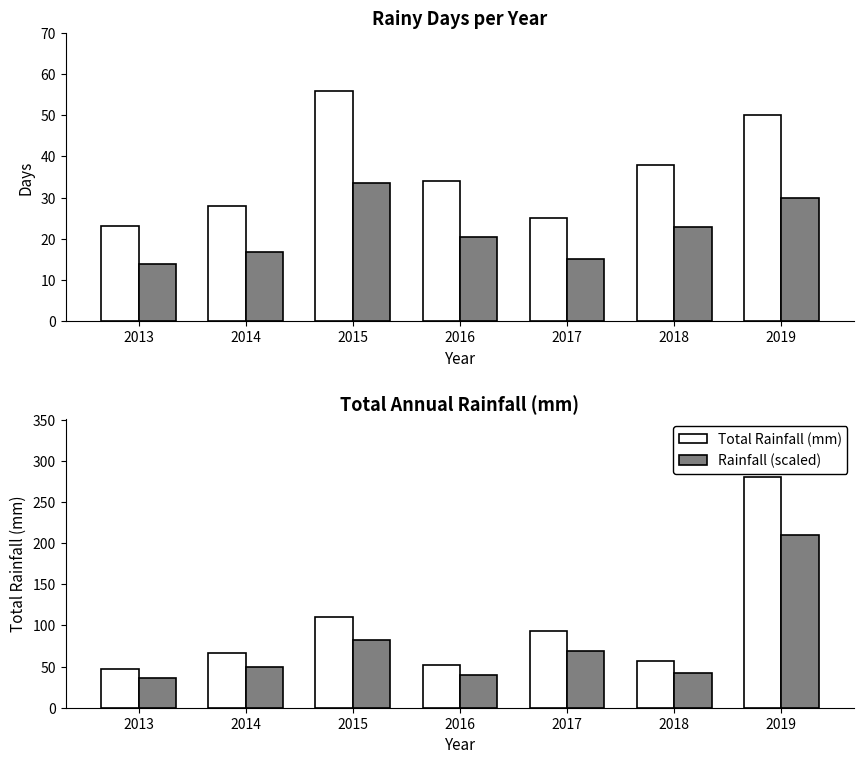

Where does the Days series first go above 34?

2015